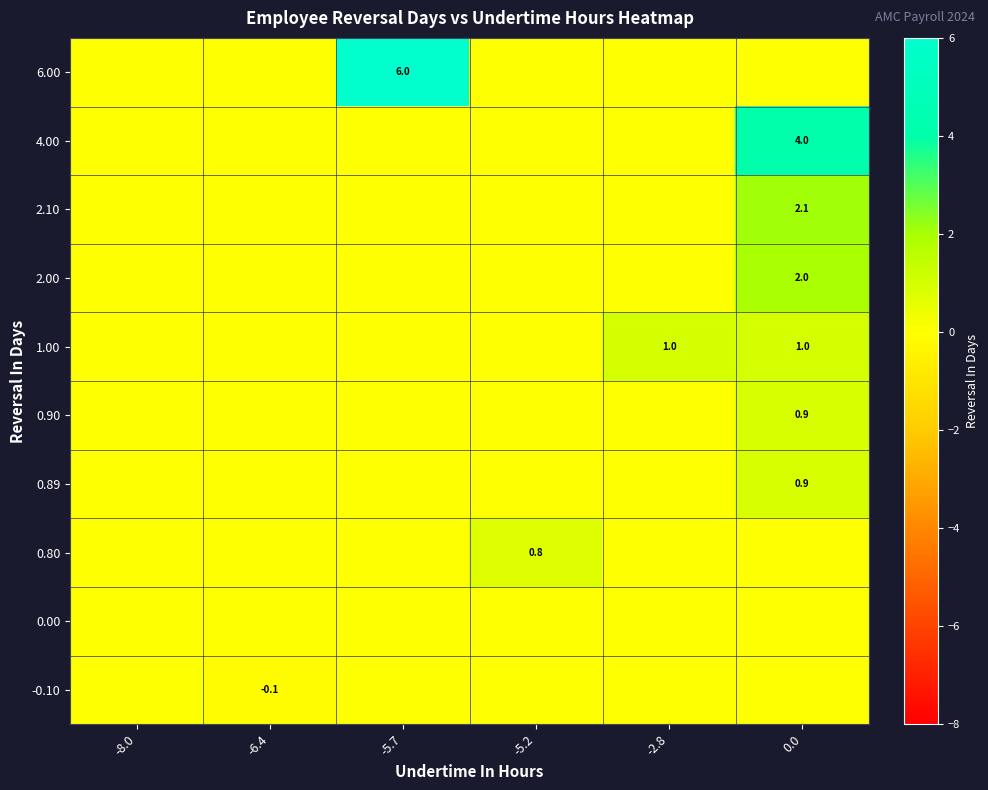

Count the number of data series in this chart.

10